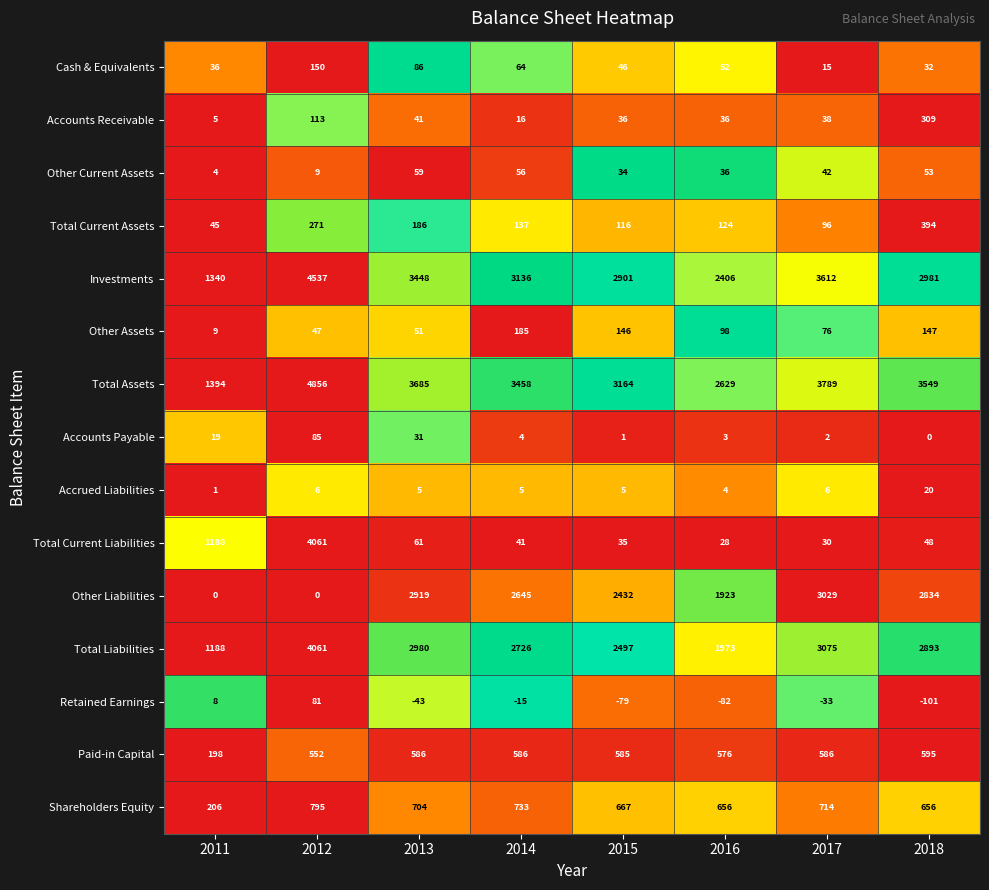

Which series changed the most between 2014 and 2016?

Total Assets